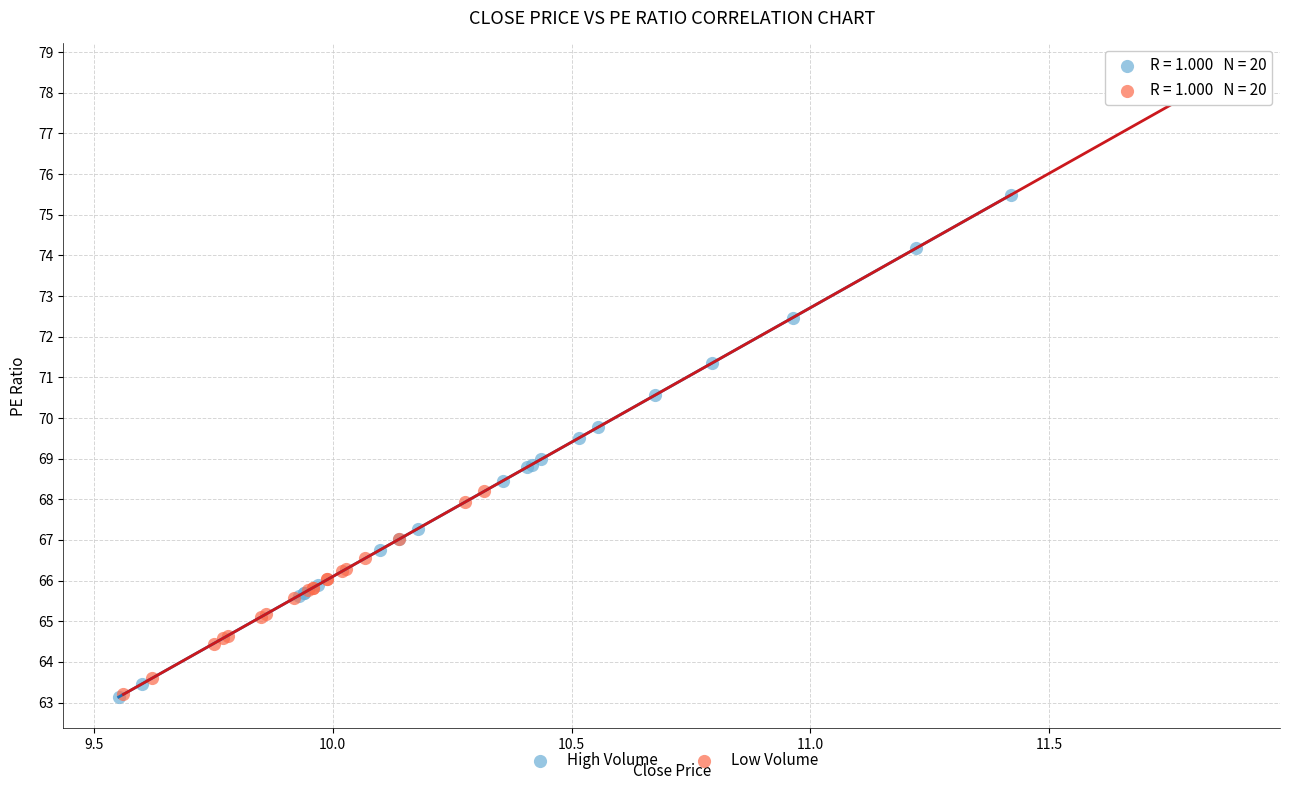

Which series has the widest spread of Y values?

Low Volume